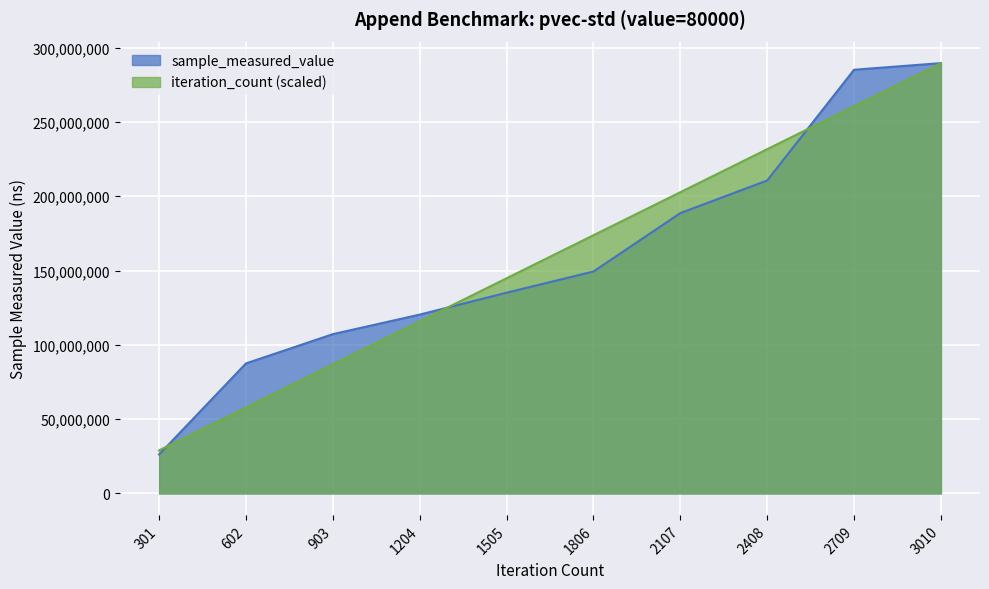

The value of iteration_count at 602 is 86604254.4. True or false?

False